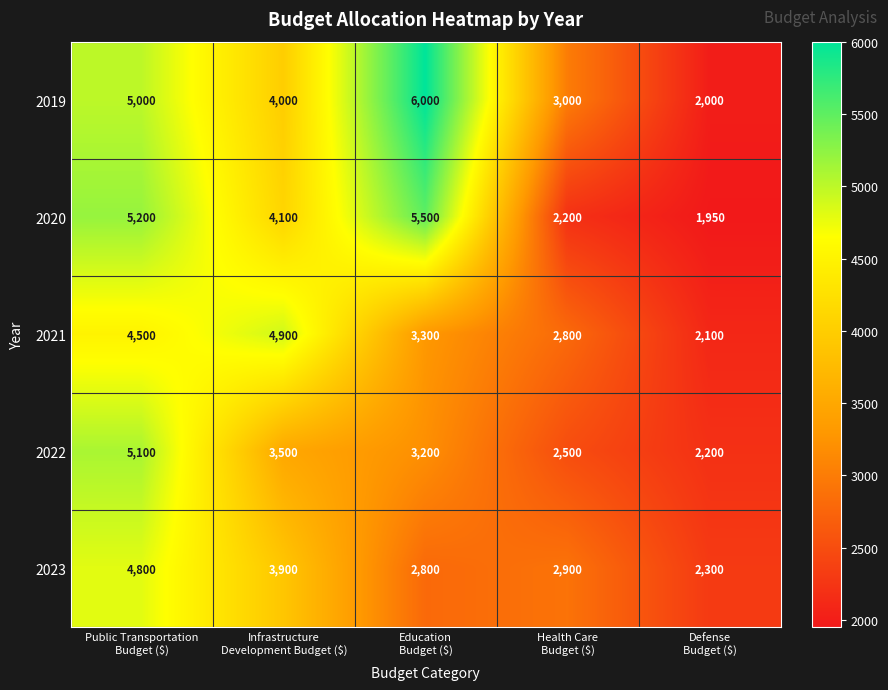

Which category has the lowest value across all series?

Defense
Budget ($)